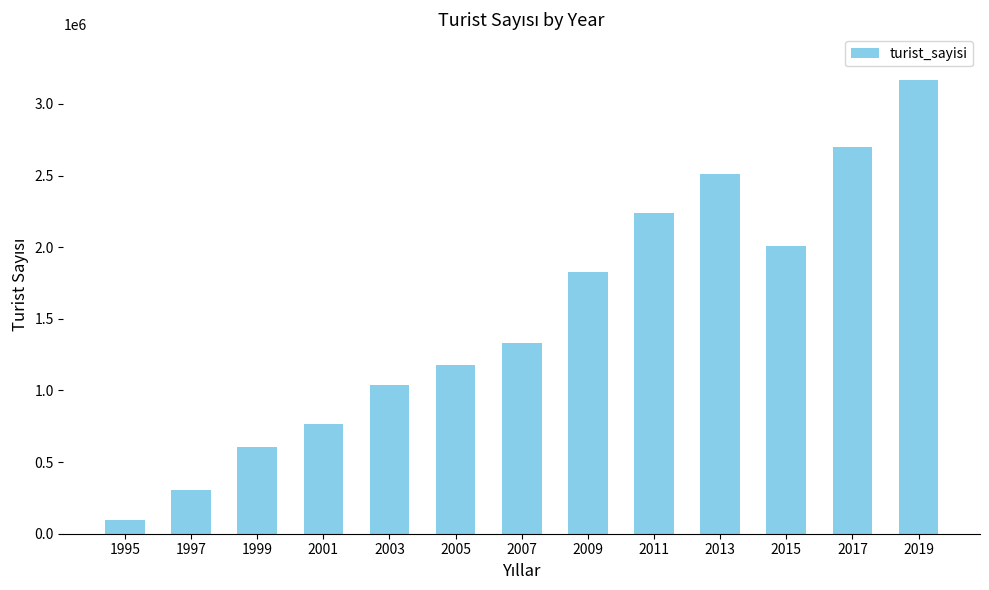

What is the change in value from 2005 to 2011?

+1062000